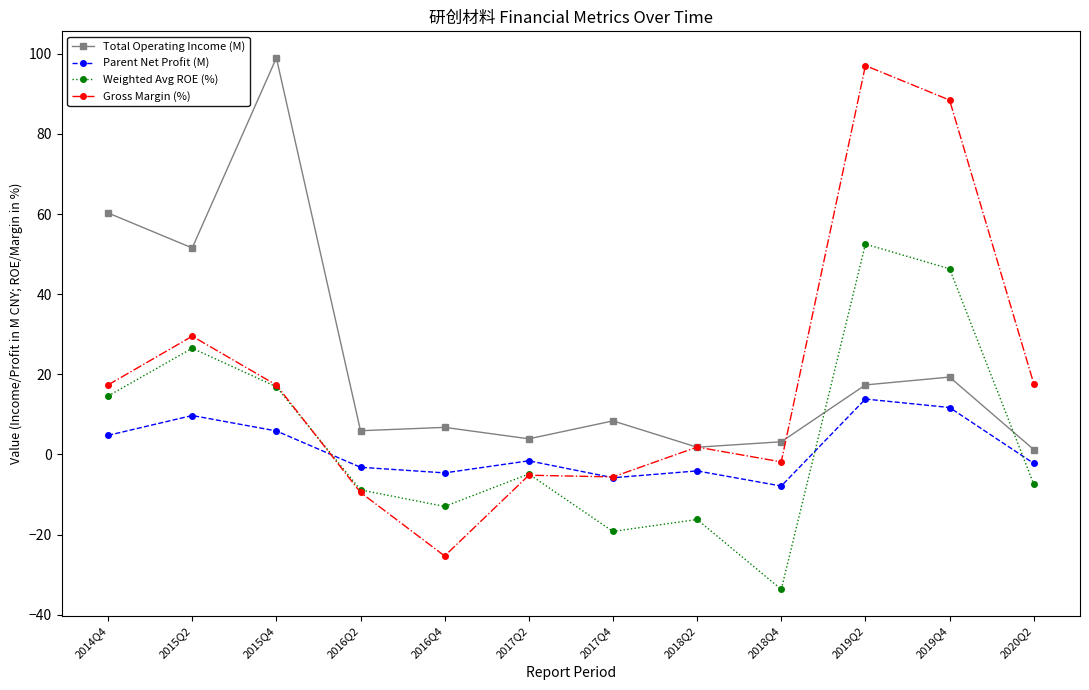

Which series has the largest total across all categories?

Total Operating Income (M)